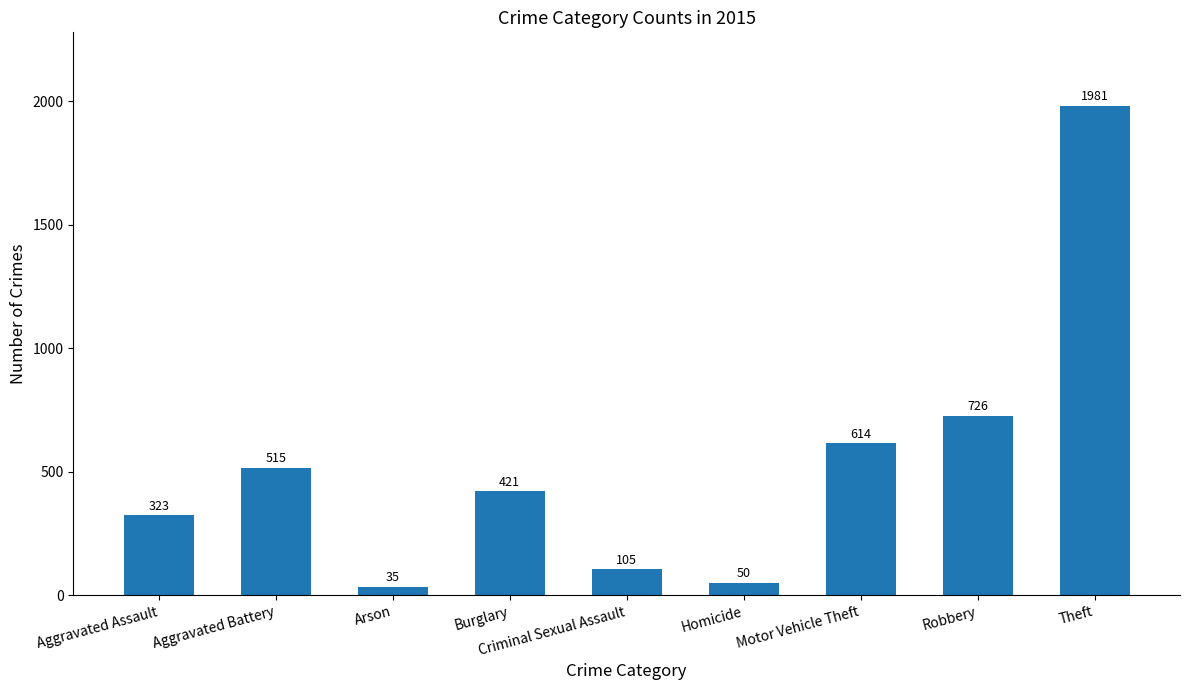

True or false: the data shows 105 at Criminal Sexual Assault.

True